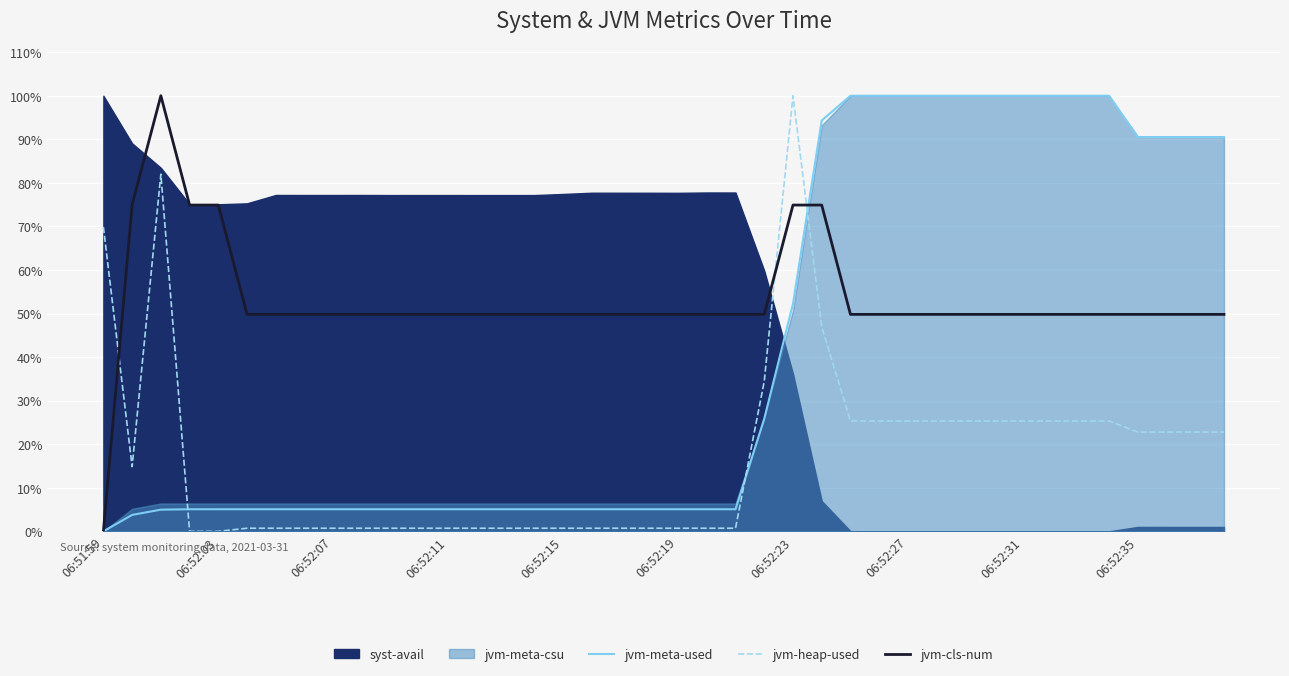

At which category is the sum across all series the highest?

06:52:23